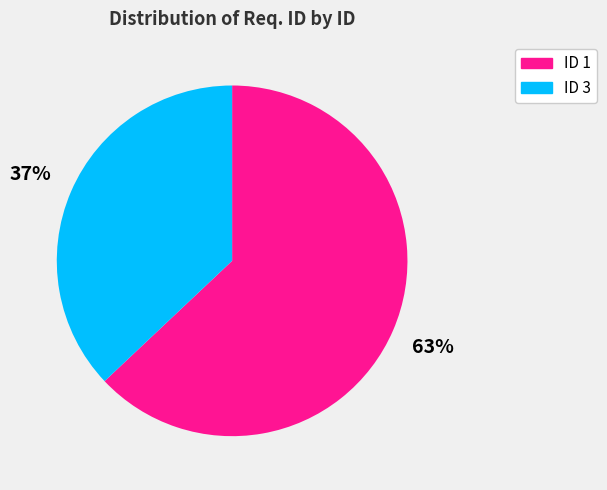

How many segments does this pie chart have?

2